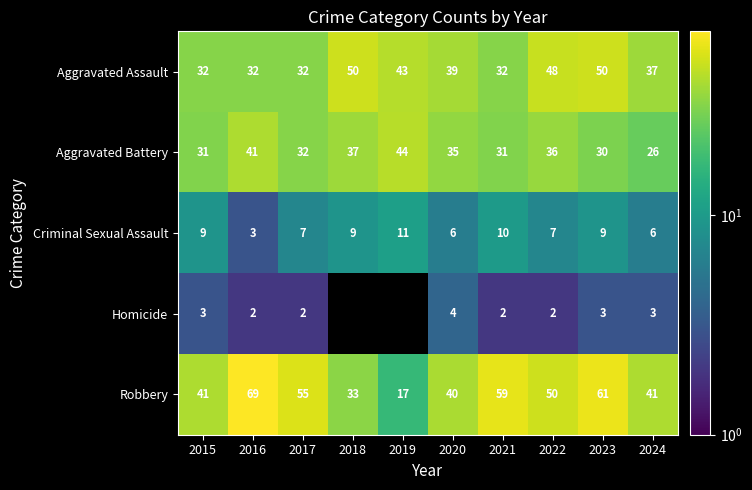

At which category is the sum across all series the highest?

2023